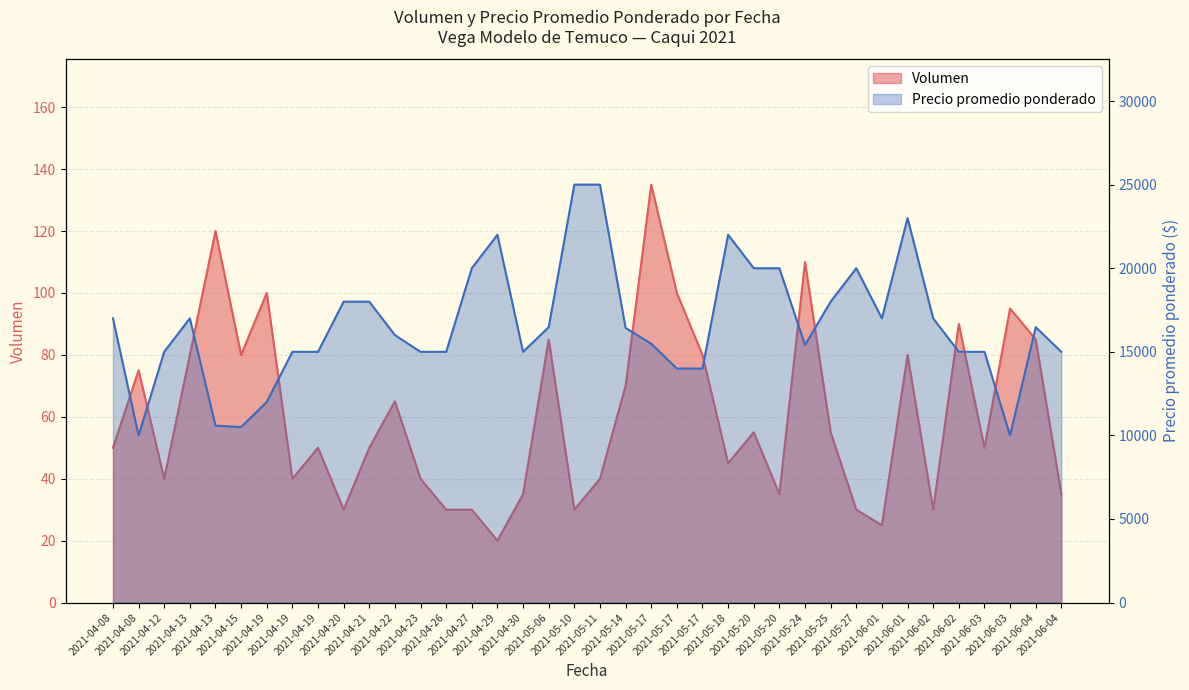

Is the value of Volumen at 2021-04-21 greater than the value of Precio promedio ponderado at 2021-06-04?

No